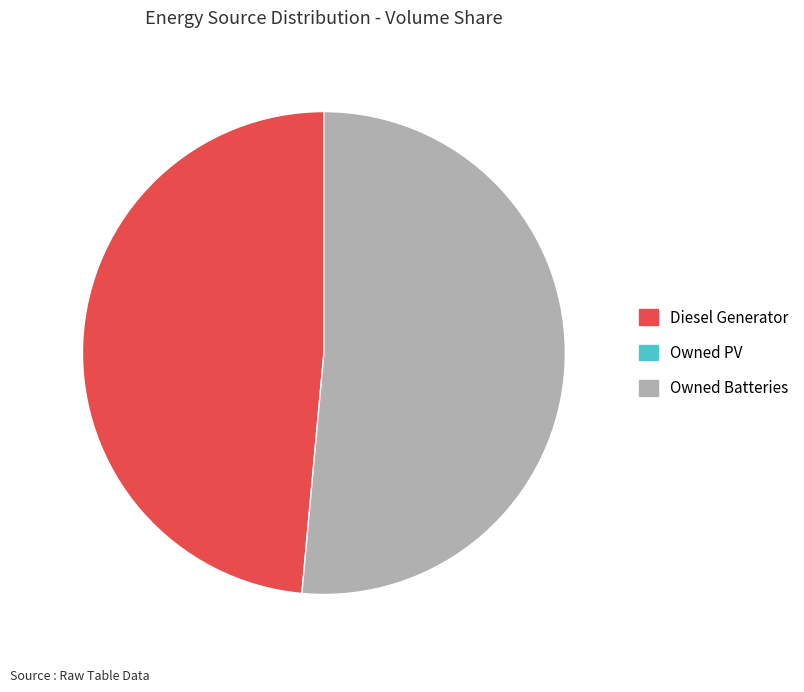

Does any single category account for the majority?

Yes